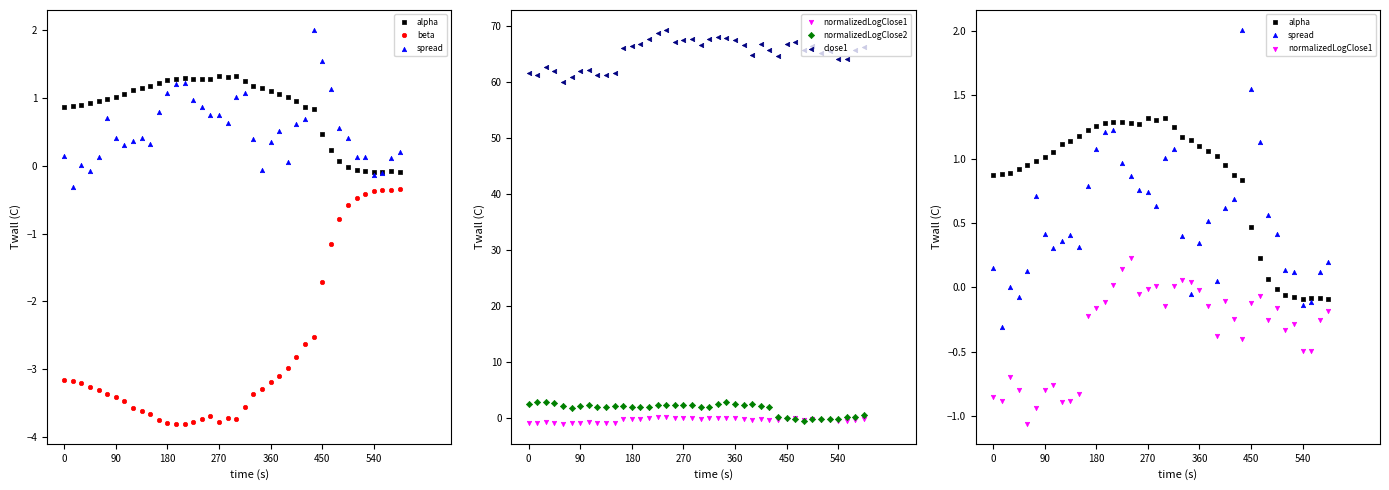

What are all the series names shown in the legend?

alpha, beta, spread, normalizedLogClose1, normalizedLogClose2, close1